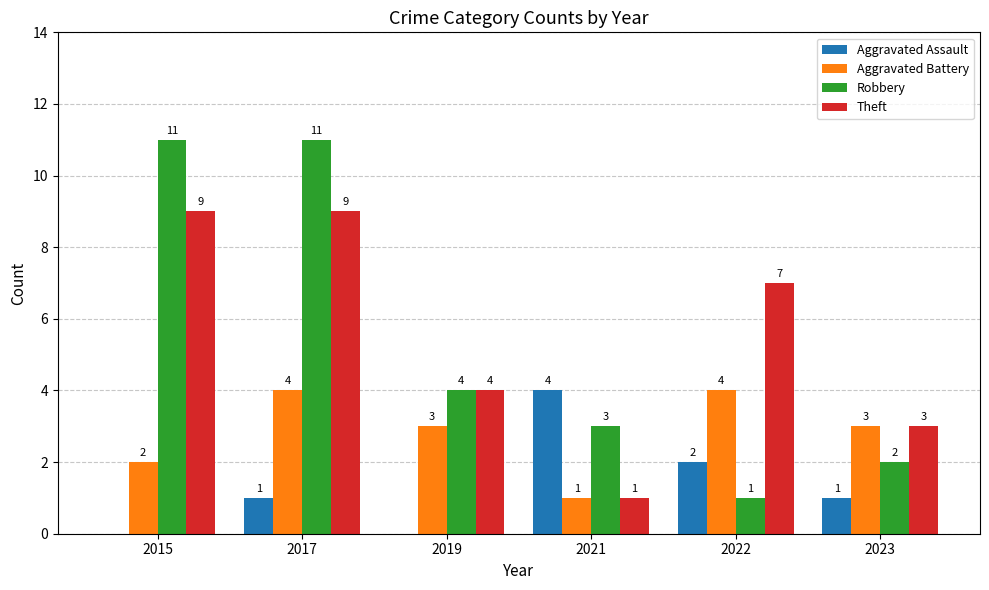

What is the approximate value of Theft at 2022?

7